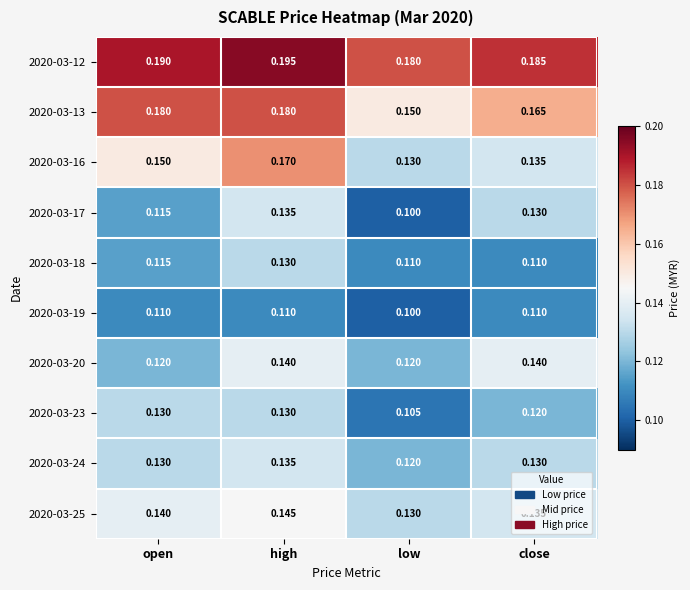

At which category does the chart reach its peak across all series?

high